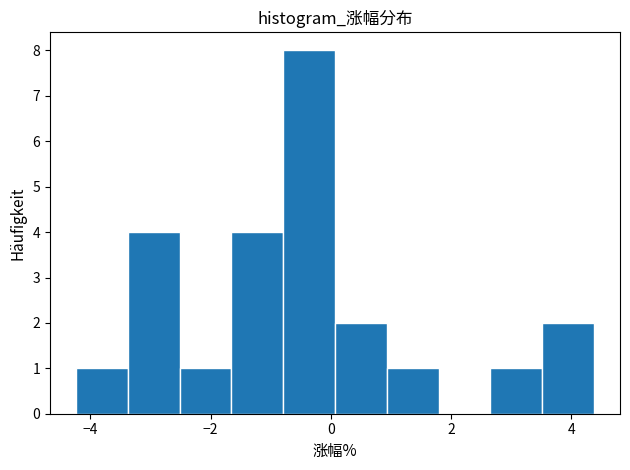

Over which range of the x-axis is the bar tallest?

-0.8 to 0.0